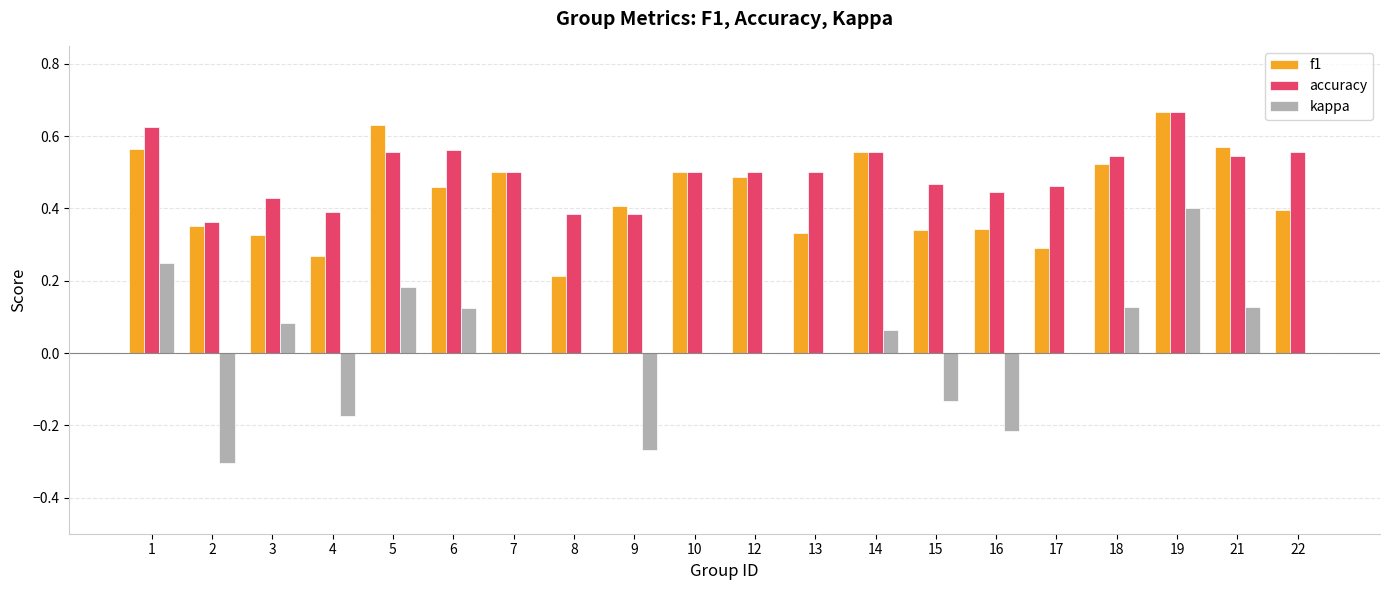

Are the bars grouped side by side (vs. stacked)?

Yes